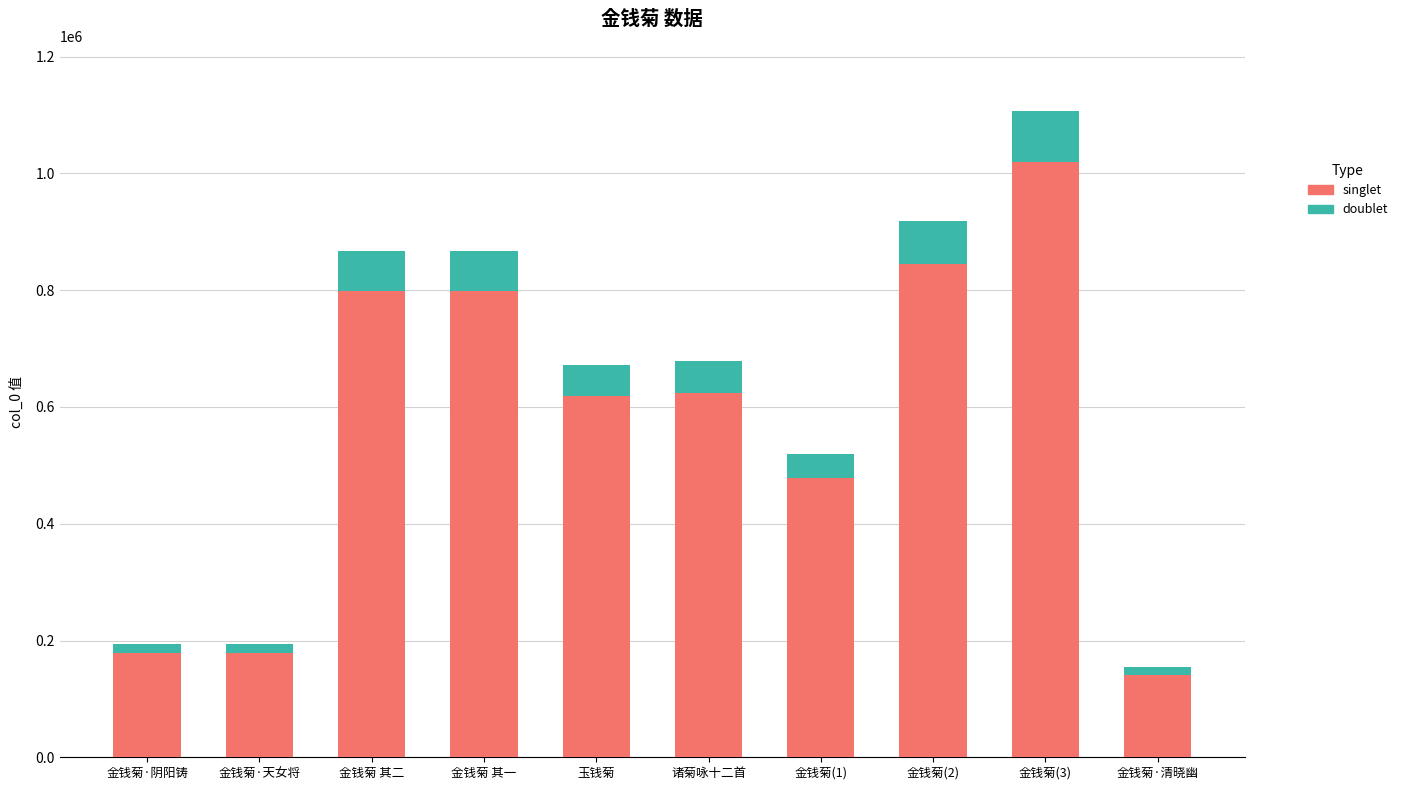

At which category is the sum across all series the highest?

金钱菊(3)